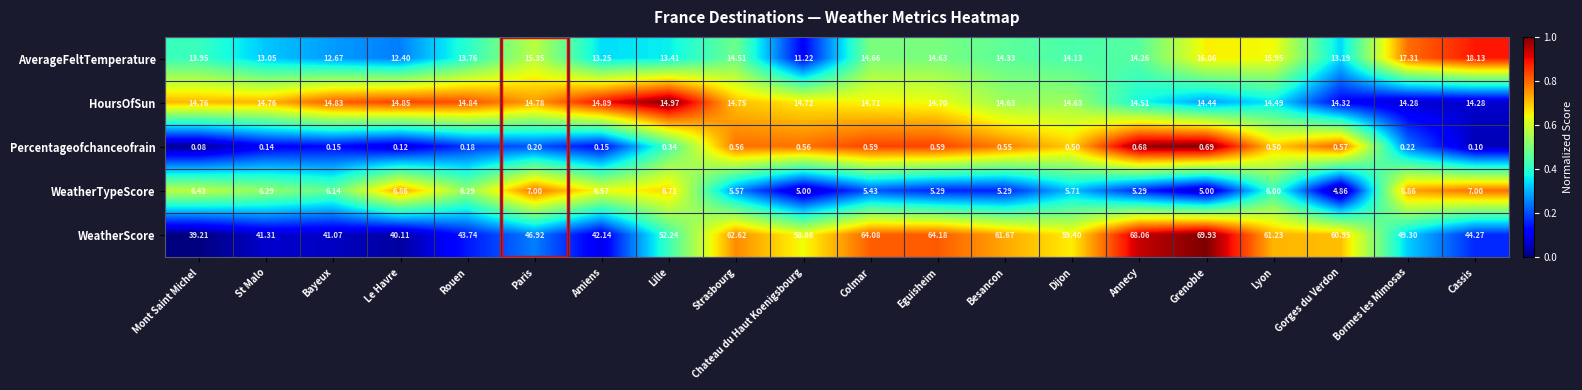

What is the maximum value shown in the chart?

69.9